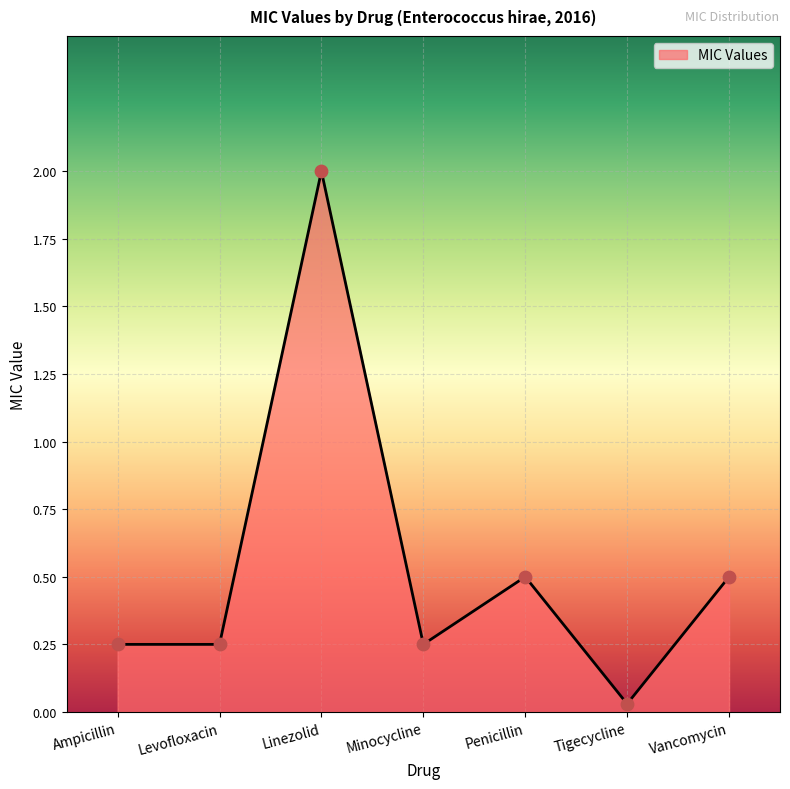

Between Vancomycin and Tigecycline, which is larger?

Vancomycin